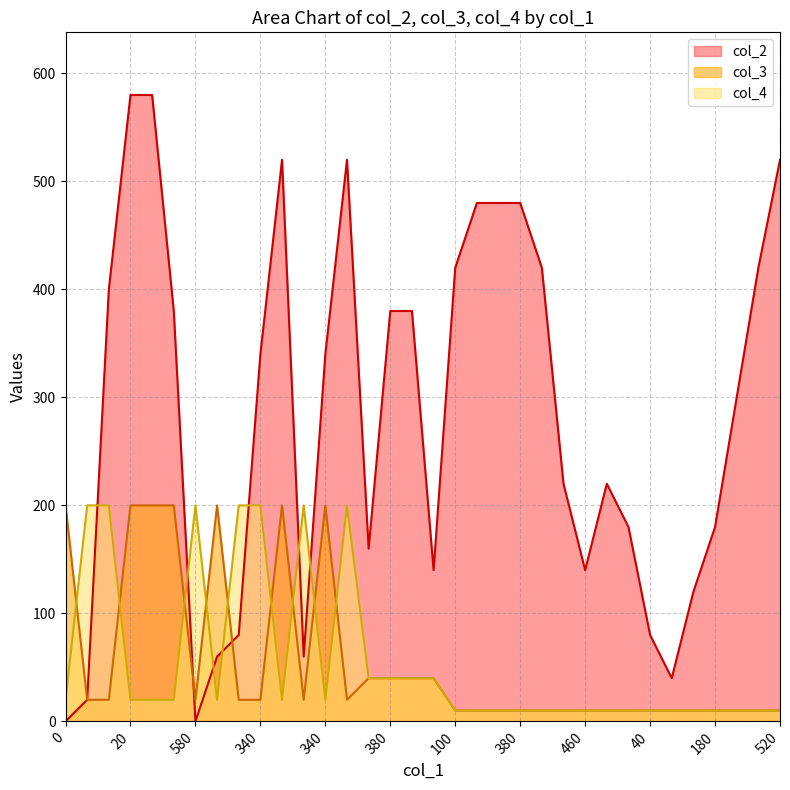

What is the label of the 12th point from the right?

460